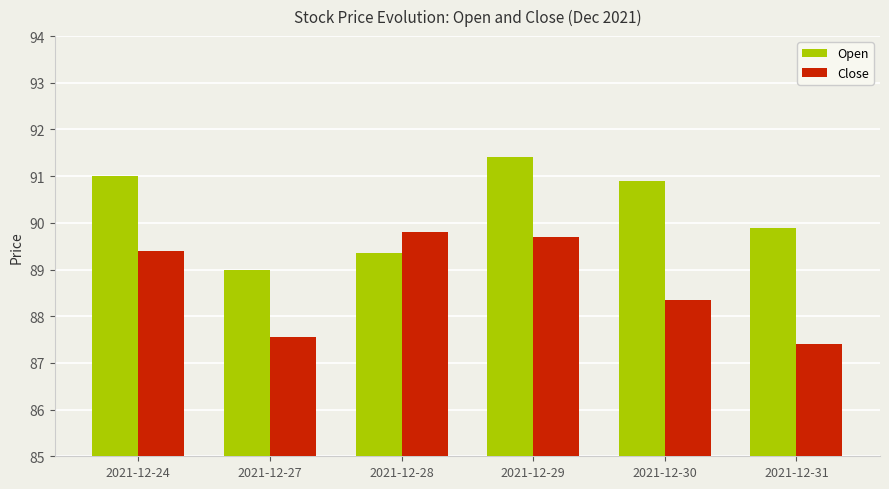

How many groups of bars are there?

6